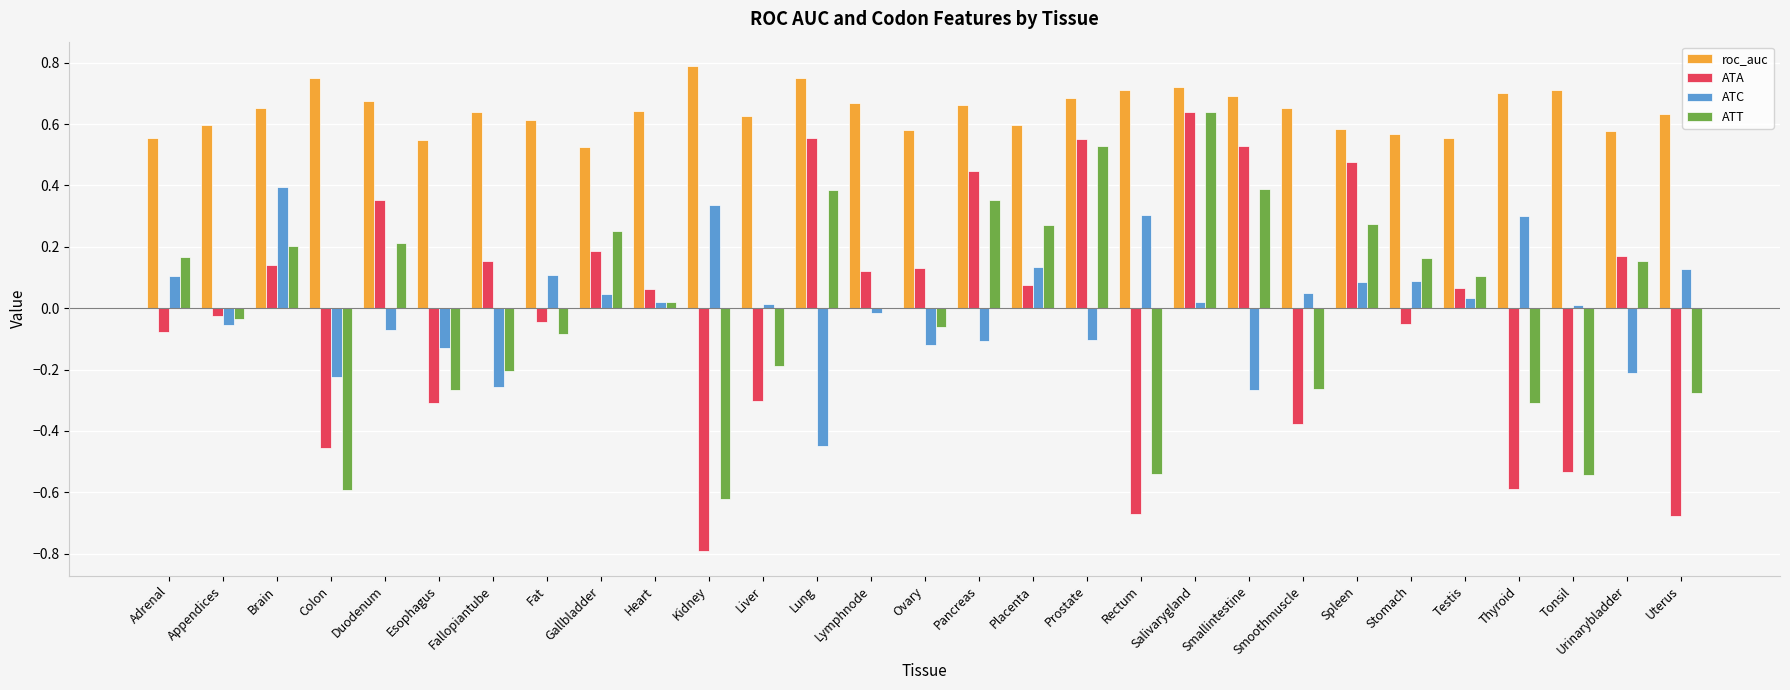

What is the sum of all roc_auc values?

18.7